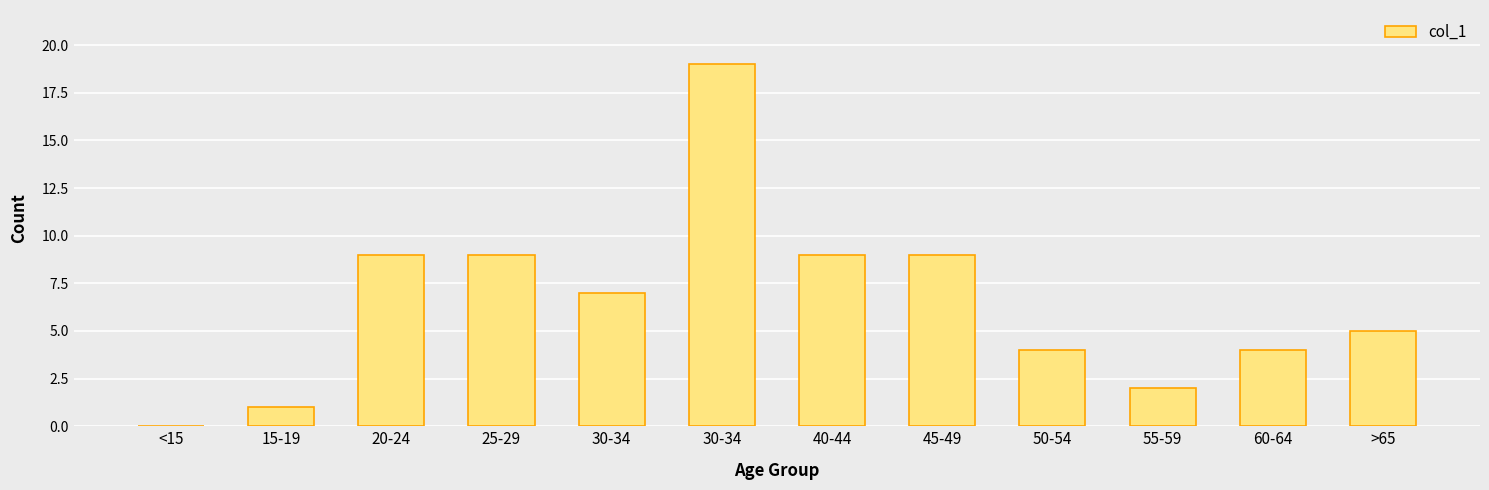

How many series are shown in this chart?

1